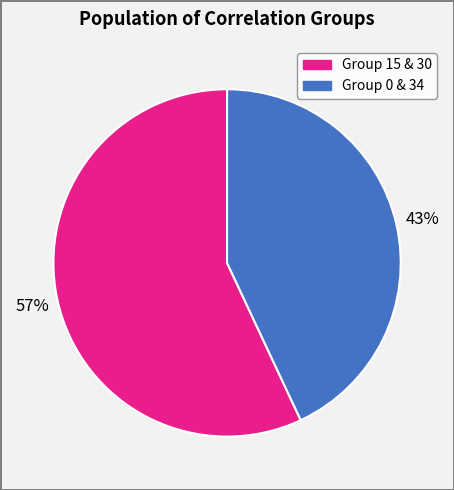

Is there any slice that represents more than half of the pie?

Yes